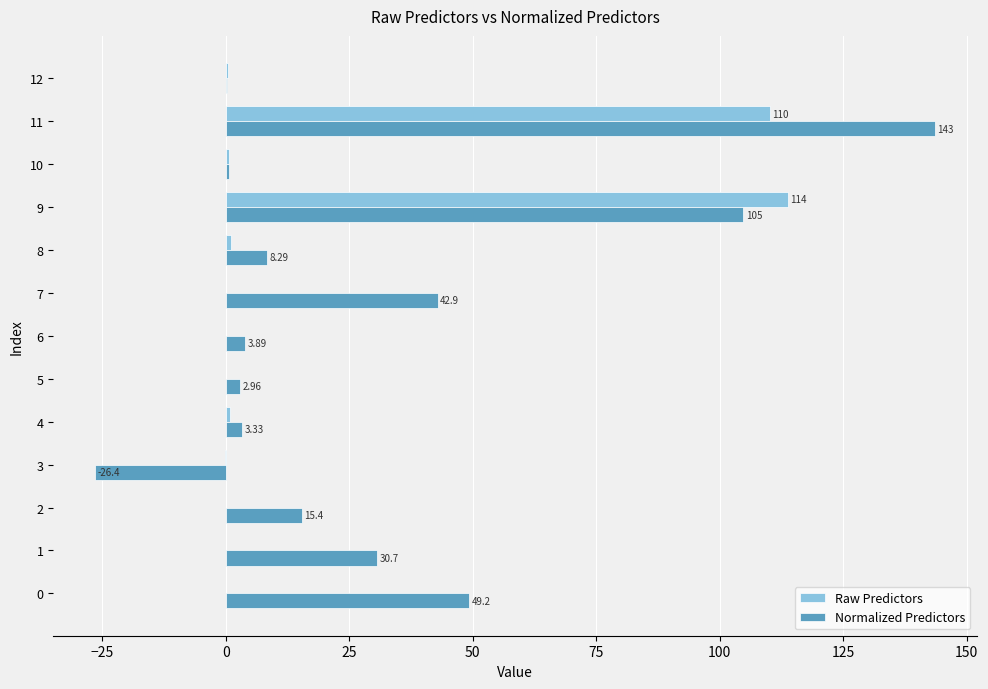

What is the average value of the Raw Predictors series?

17.5